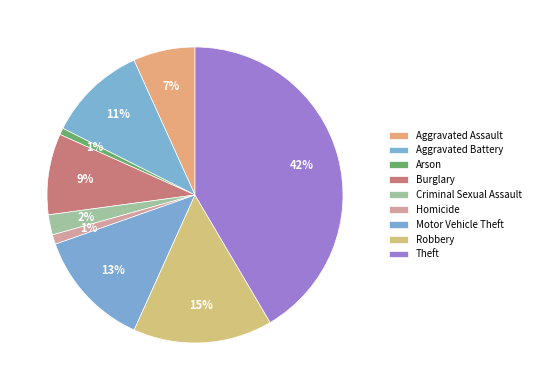

How many slices are in this pie chart?

9